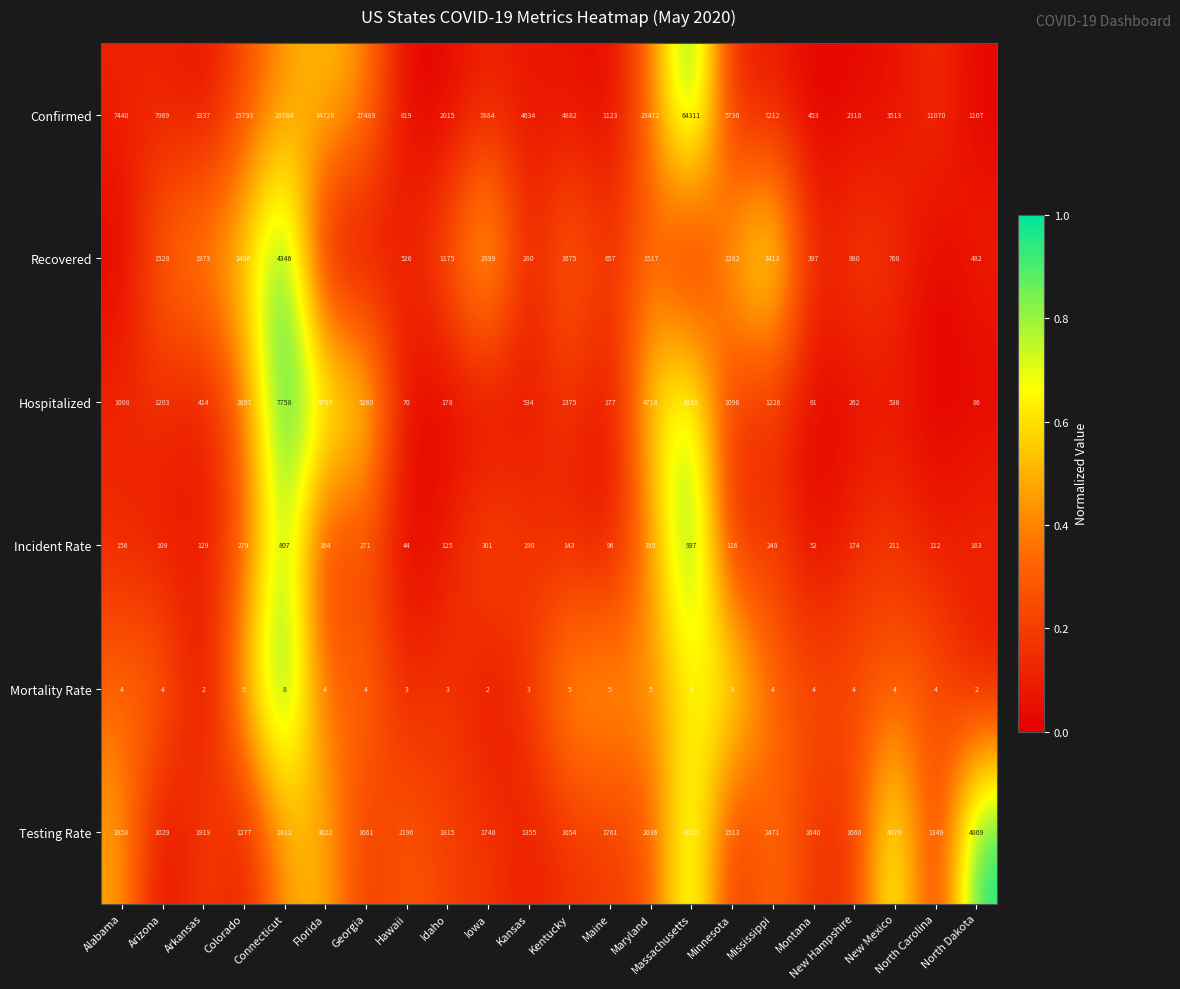

At Mississippi, list the series in order from smallest to largest.

Mortality Rate, Incident Rate, Hospitalized, Testing Rate, Recovered, Confirmed